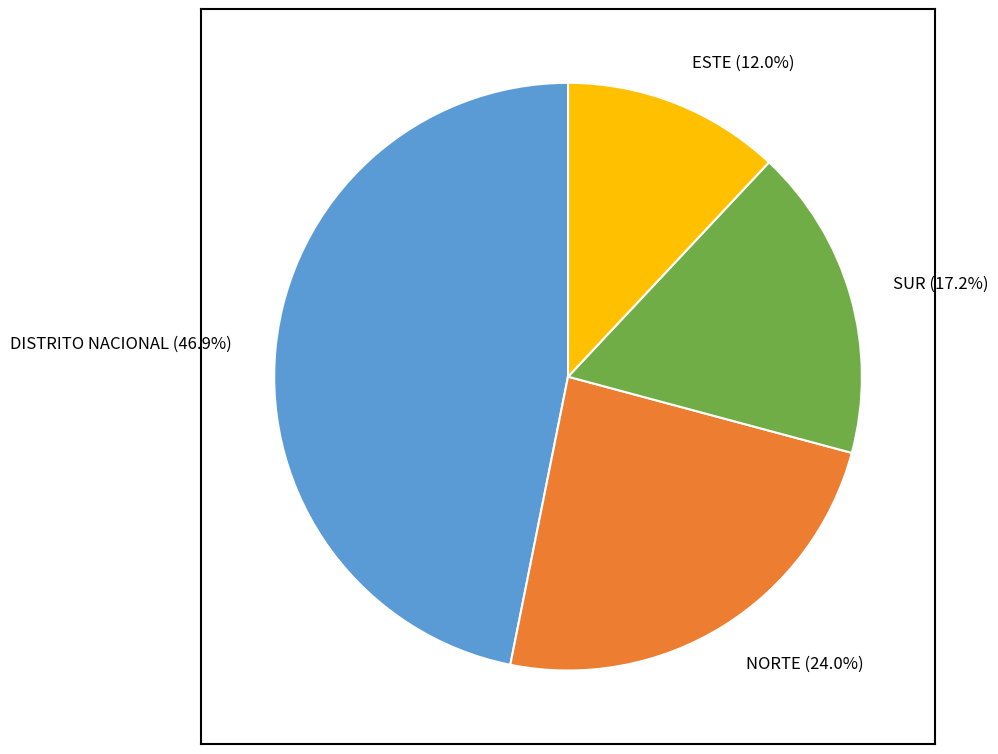

What percentage is NOT represented by NORTE?

76.0%